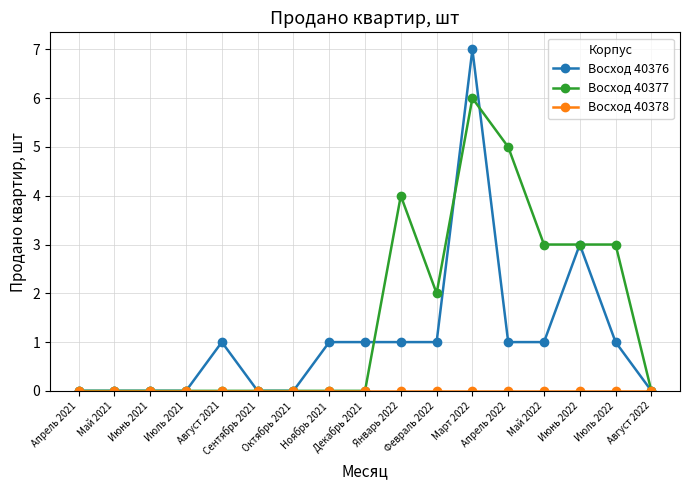

True or false: Восход 40376 has more than 0 points higher than both neighbors.

True